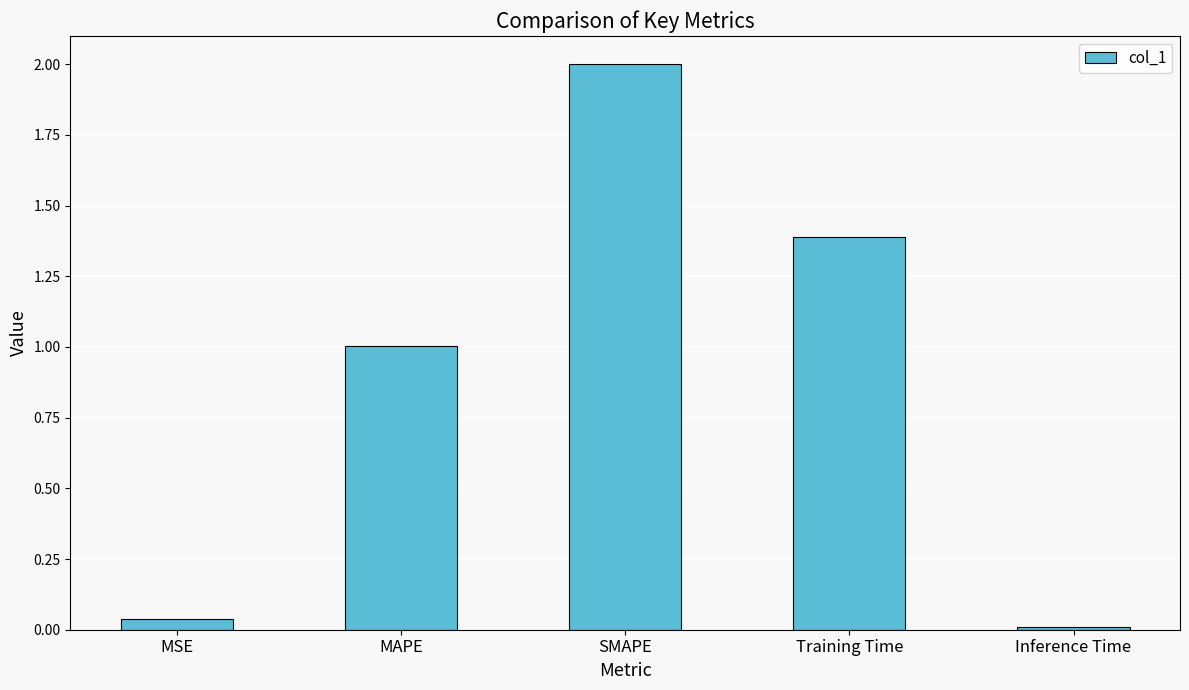

How many values are below 1?

2